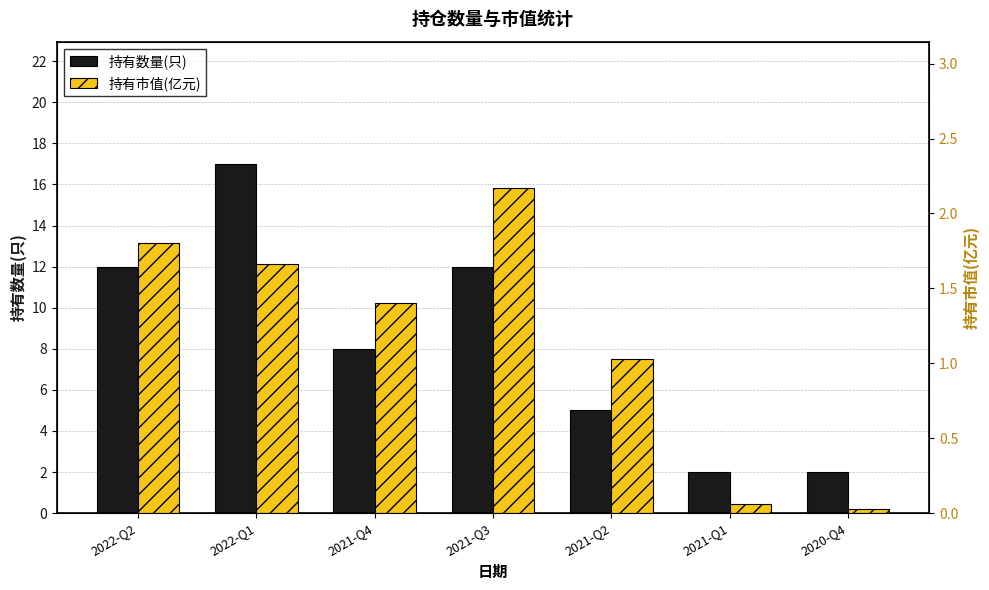

What is the approximate value of 持有数量(只) at 2020-Q4?

2.0